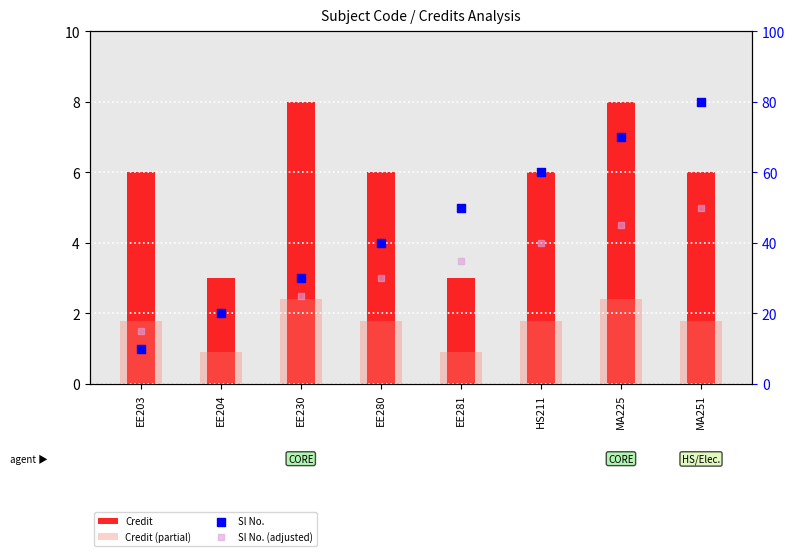

Which series contains the highest Y value?

Sl No.